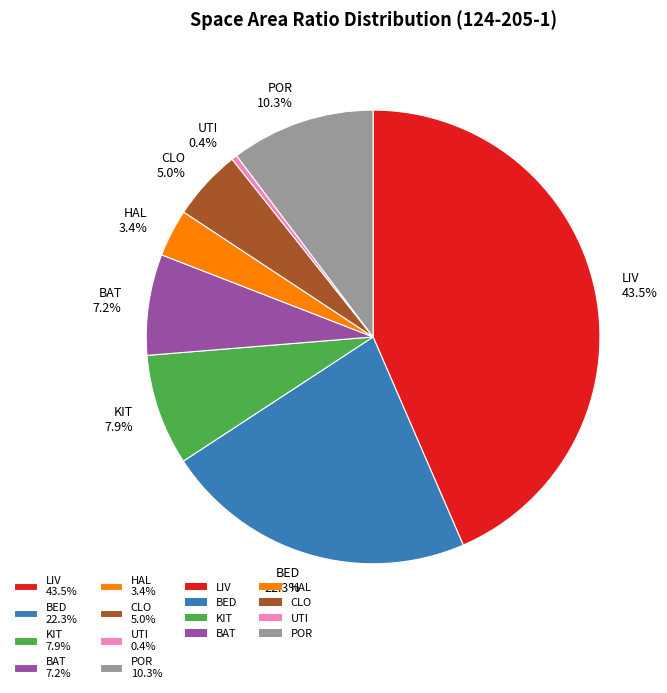

Which slice is the largest?

LIV